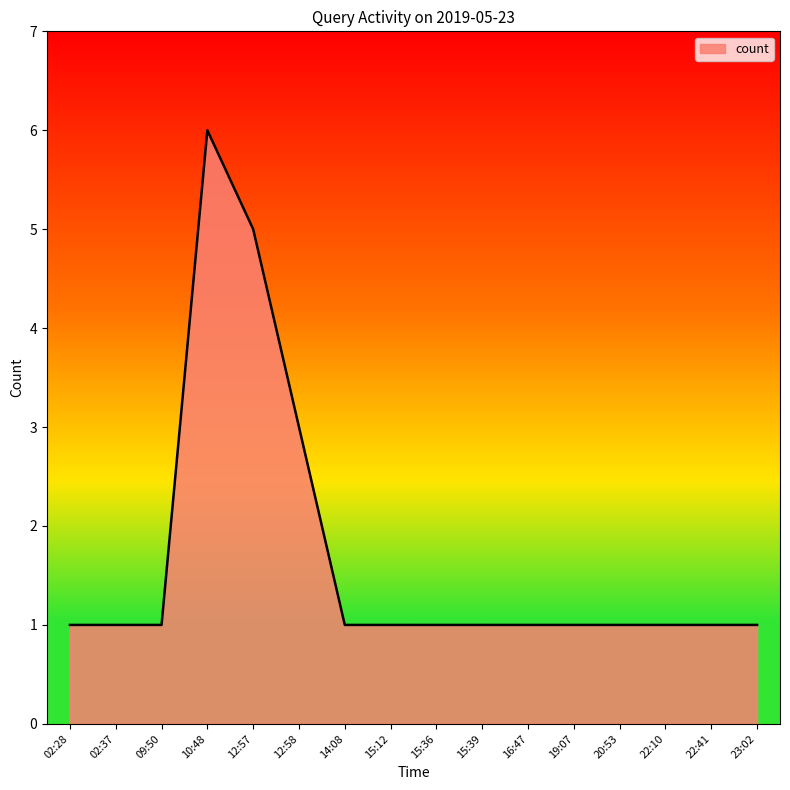

Reading left to right, list all the values displayed in this chart.

1	1	1	6	5	3	1	1	1	1	1	1	1	1	1	1